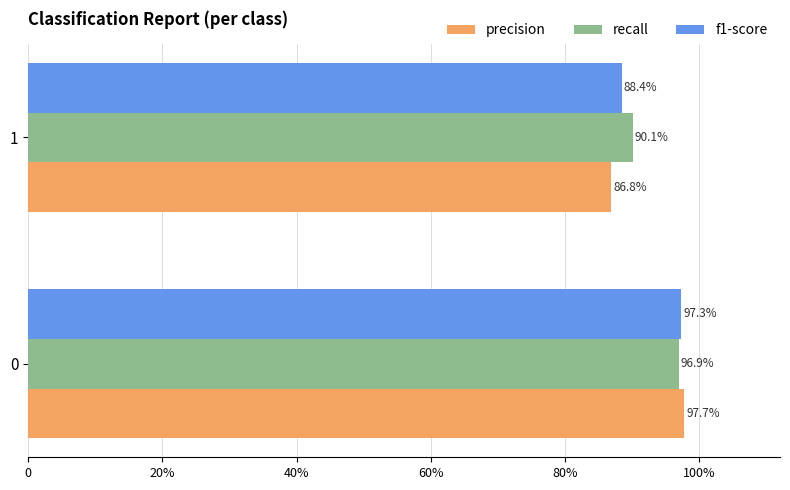

What are all the series names shown in the legend?

precision, recall, f1-score